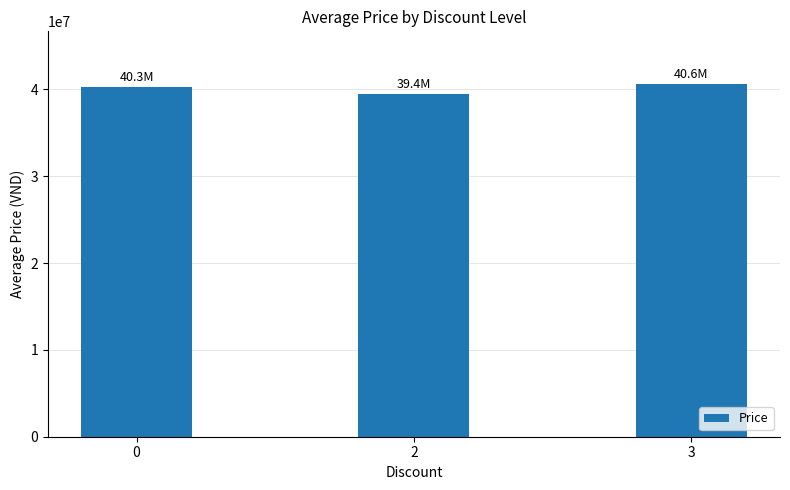

How many values are below 40252057?

1